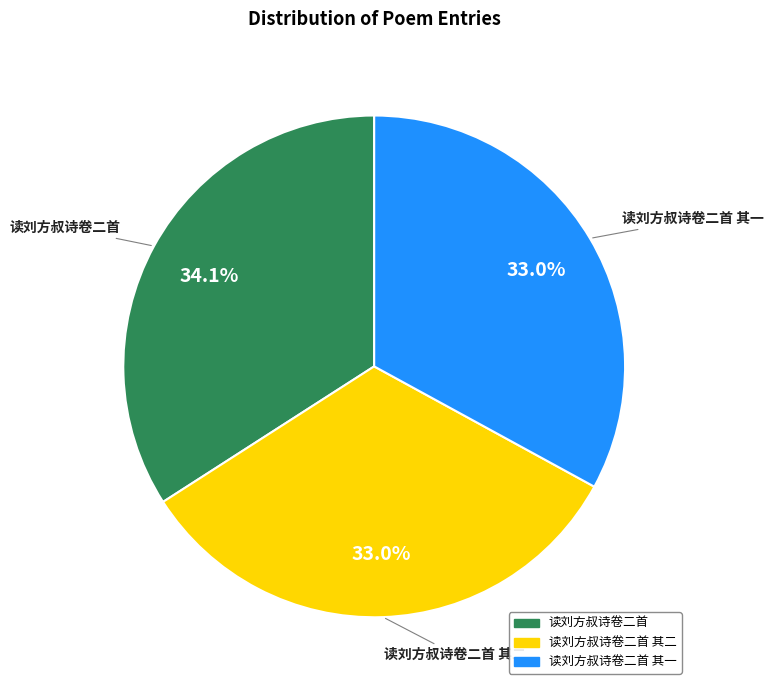

How many slices are in this pie chart?

3